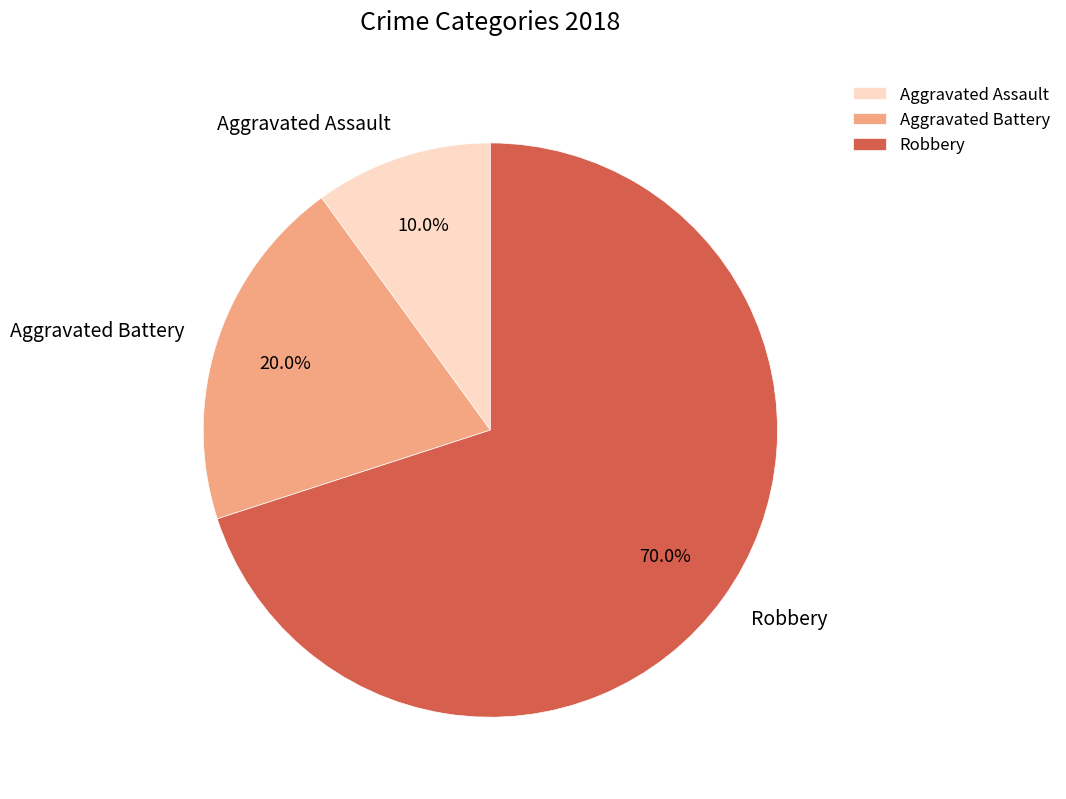

What percentage do Aggravated Assault and Robbery together represent?

80.0%